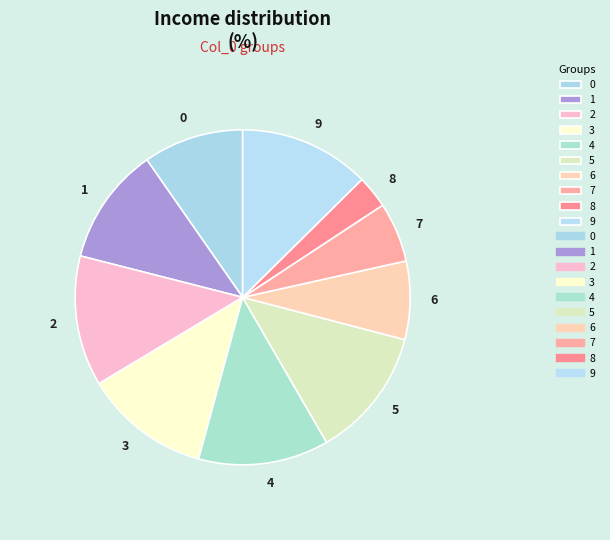

The 5 slice represents 13% of the pie. True or false?

True